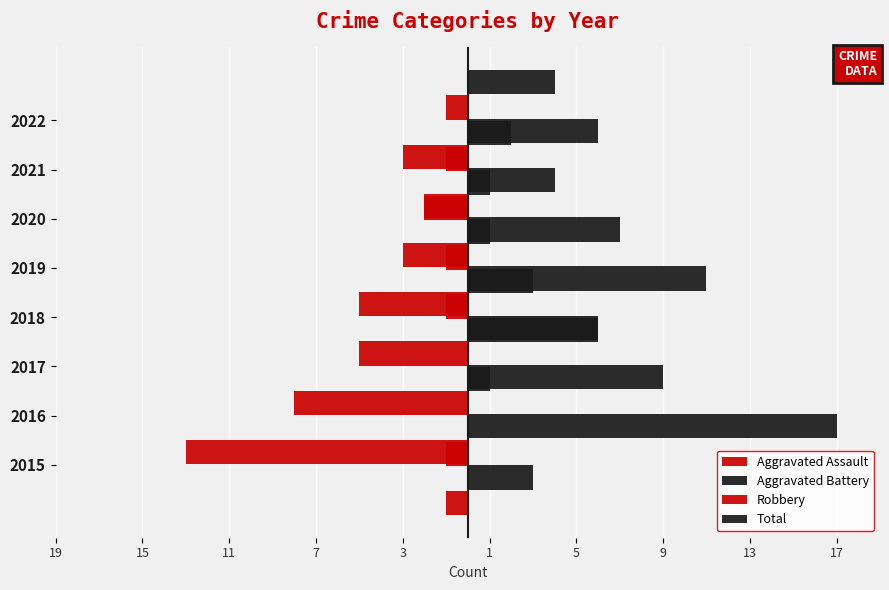

What is the difference between the maximum and second lowest values in the Robbery series?

7